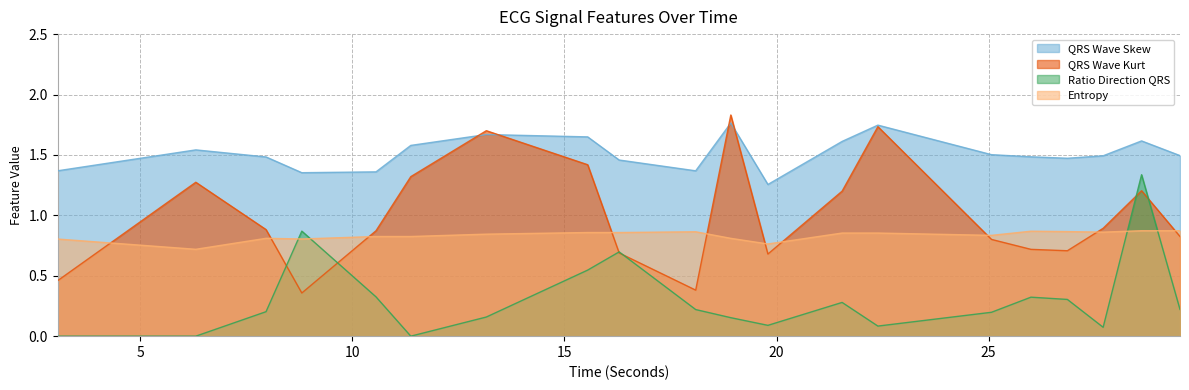

What is the value of the QRSWaveKurt_ECG point at the 11th from the left?

1.8